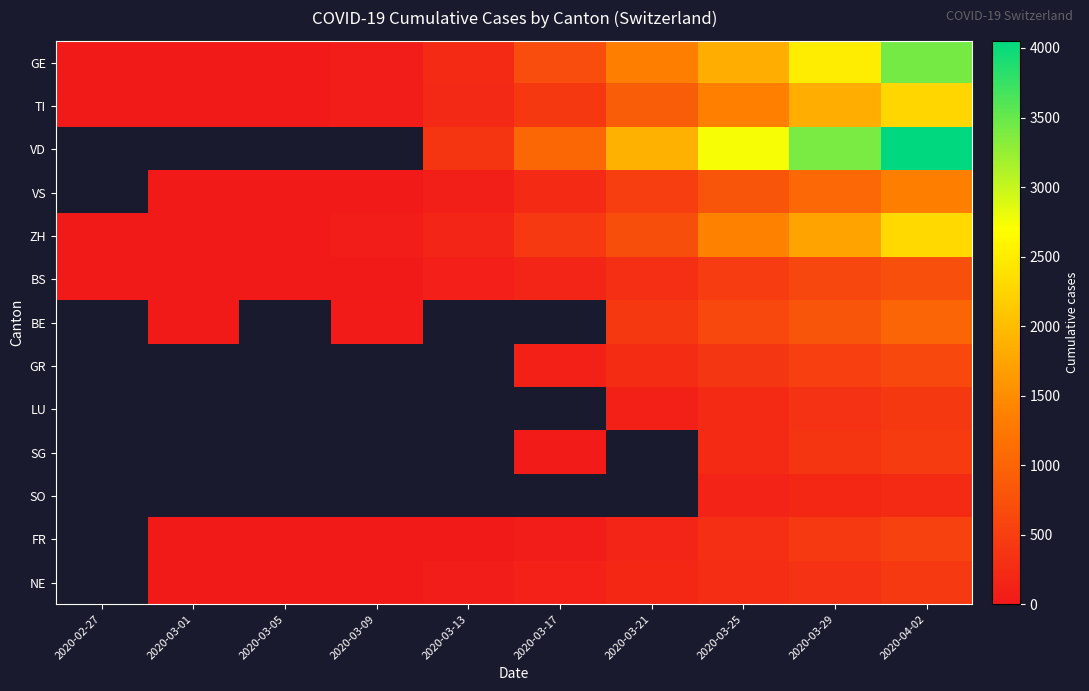

What is the difference between the highest and lowest values at 2020-03-05?

20.0